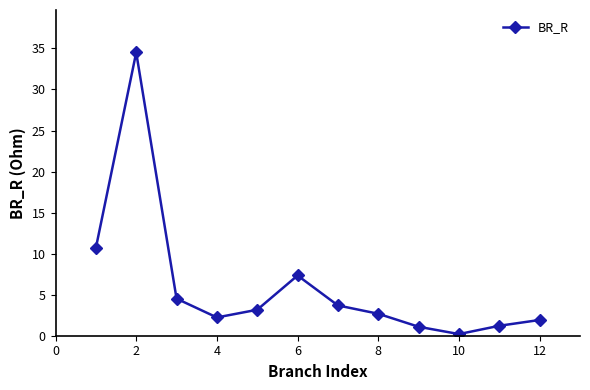

What is the average value?

6.1